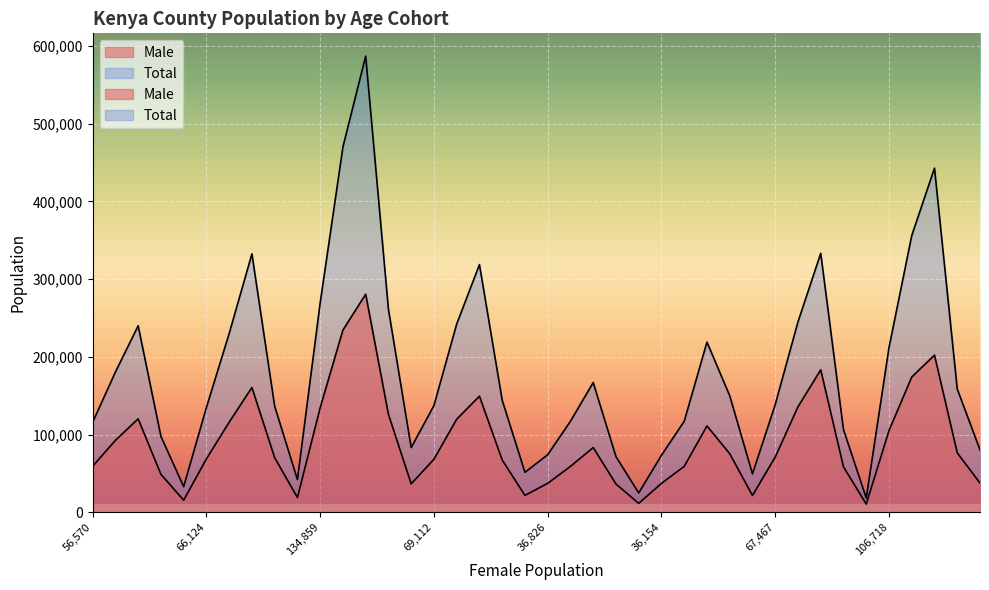

Rank the series at 32 from highest to lowest value.

Total, Male